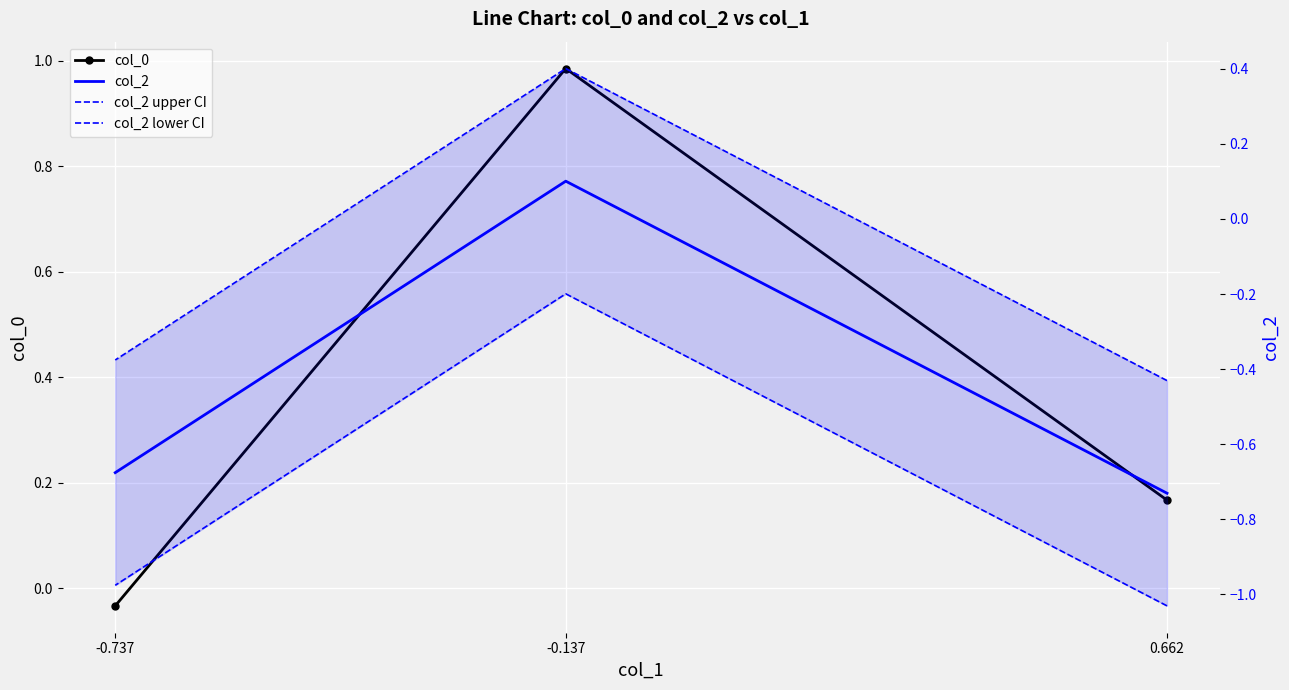

What are all the series names shown in the legend?

col_0, col_2, col_2 upper CI, col_2 lower CI